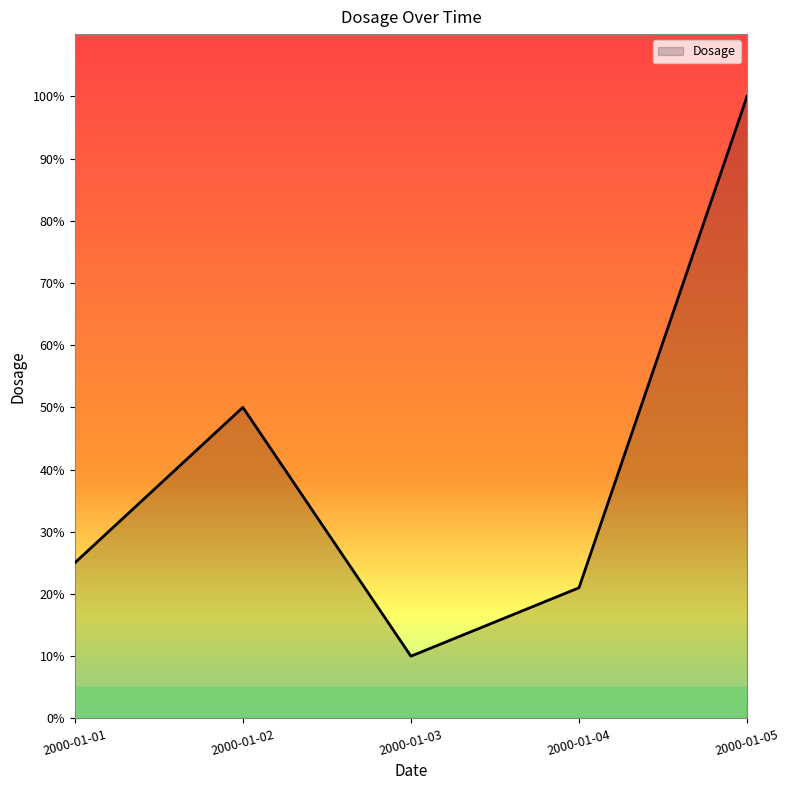

What is the change in value from 2000-01-01 to 2000-01-05?

+75